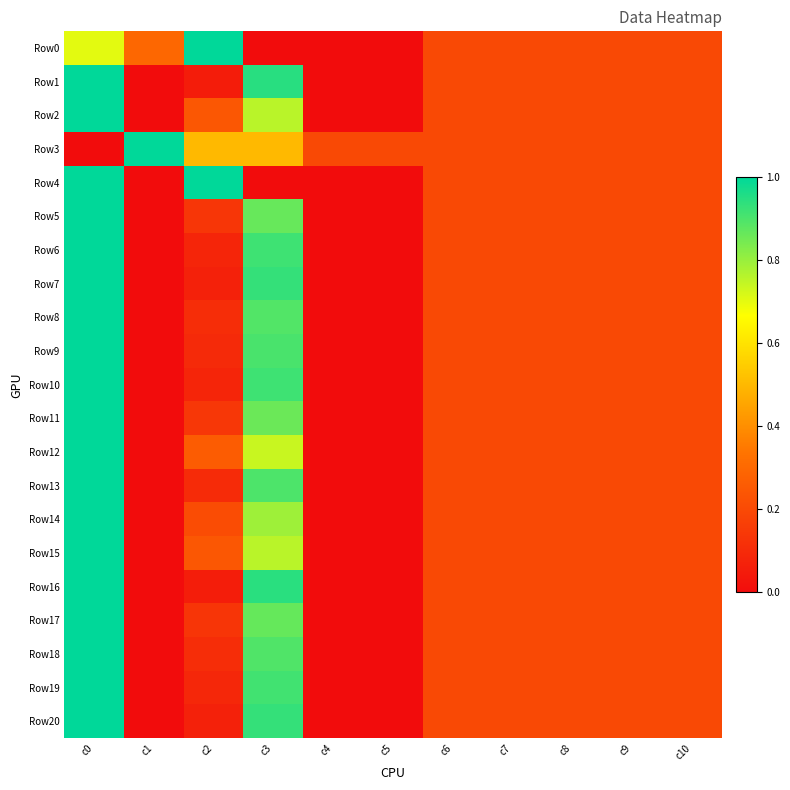

At how many categories does at least one series exceed 0?

11